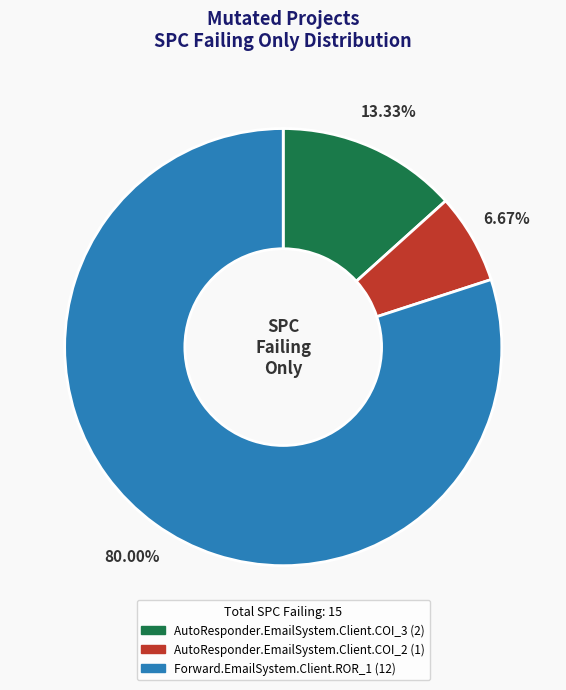

How many slices are in this pie chart?

3